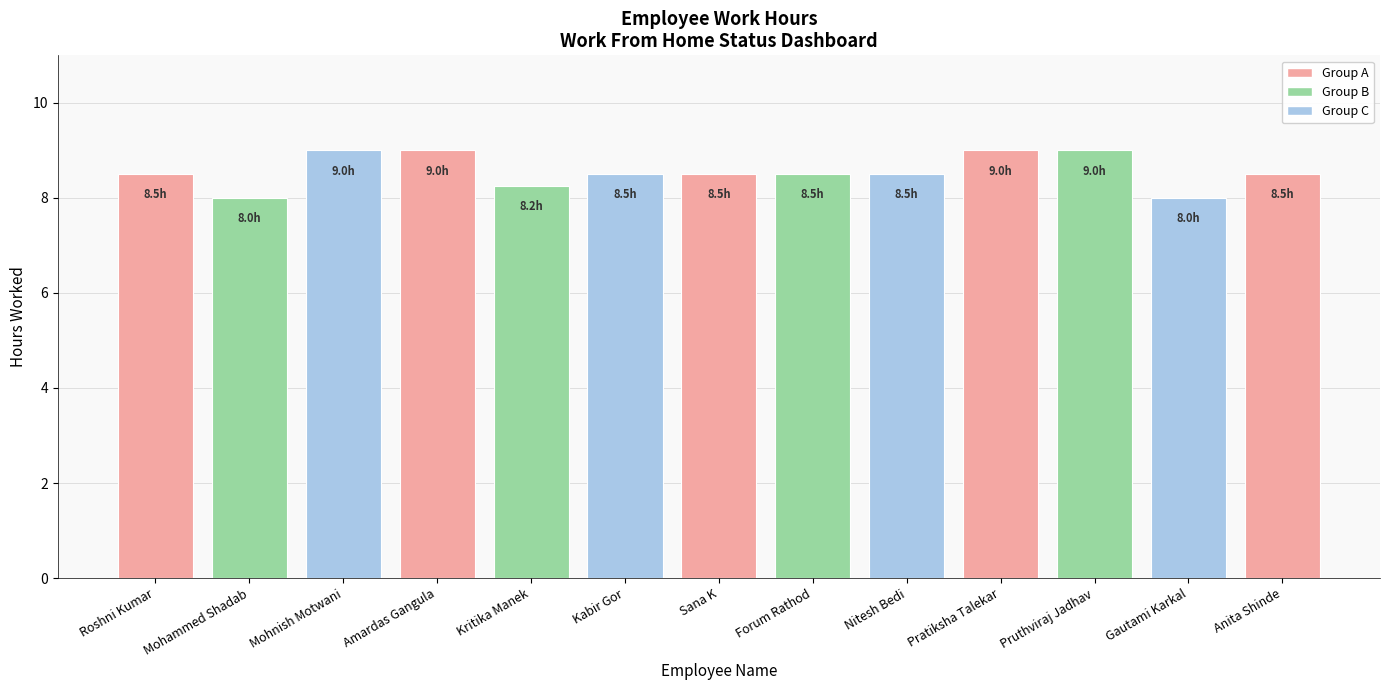

What is the ratio of the value at Kabir Gor to the value at Anita Shinde?

1.0